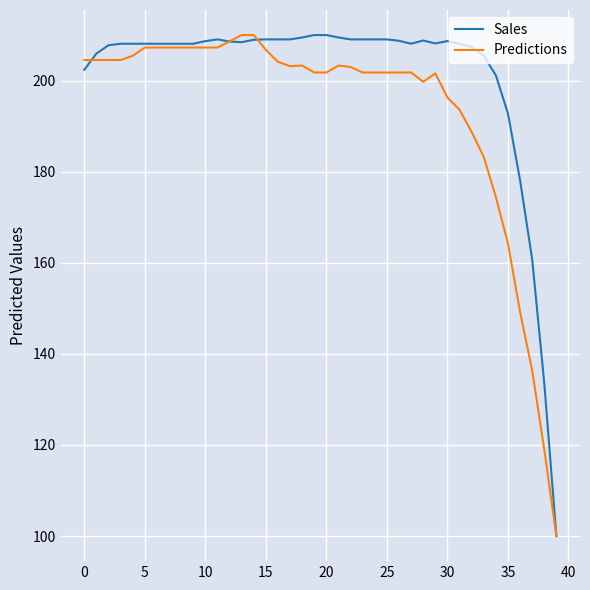

Which series has the largest total across all categories?

Sales